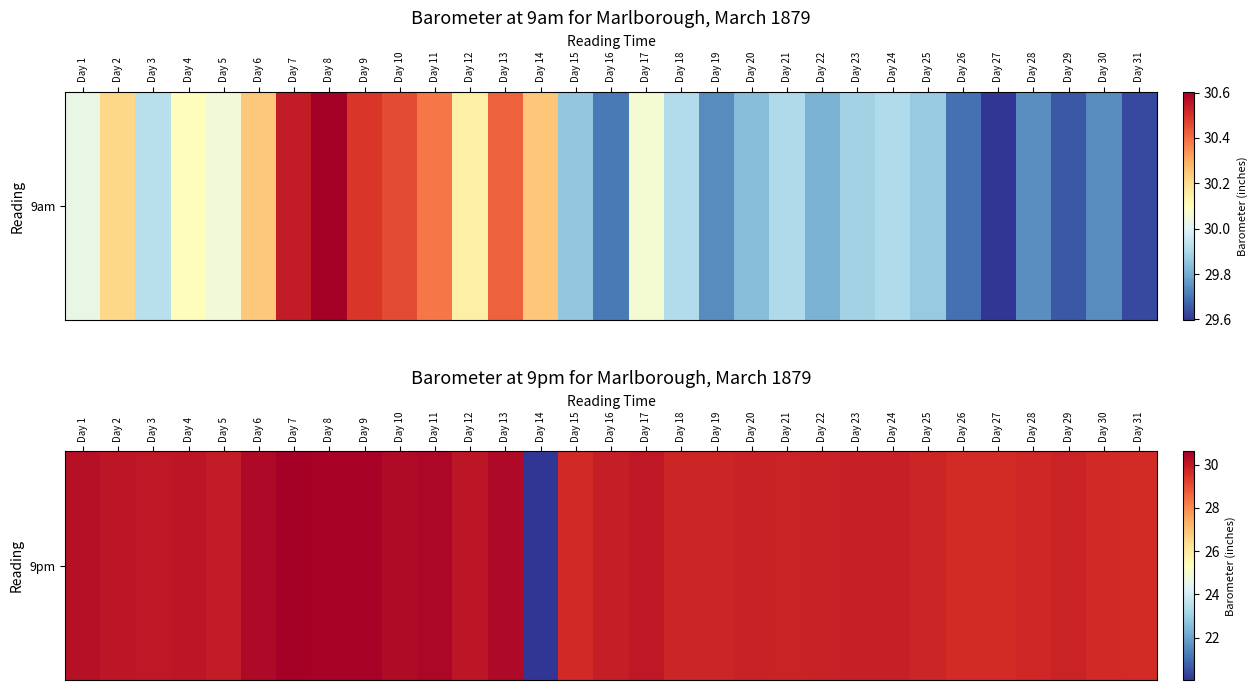

What is the difference between the values at Day 5 and Day 12?

0.1